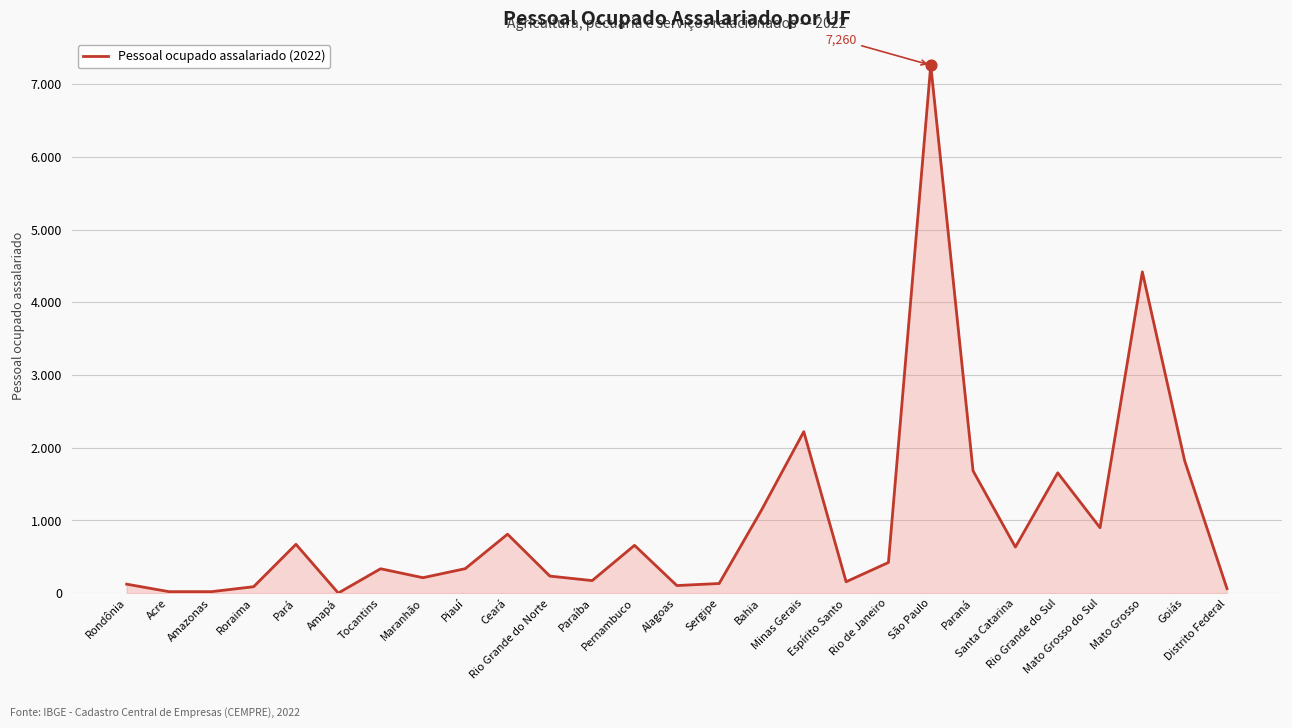

Which has a higher value, Roraima or Rio de Janeiro?

Rio de Janeiro